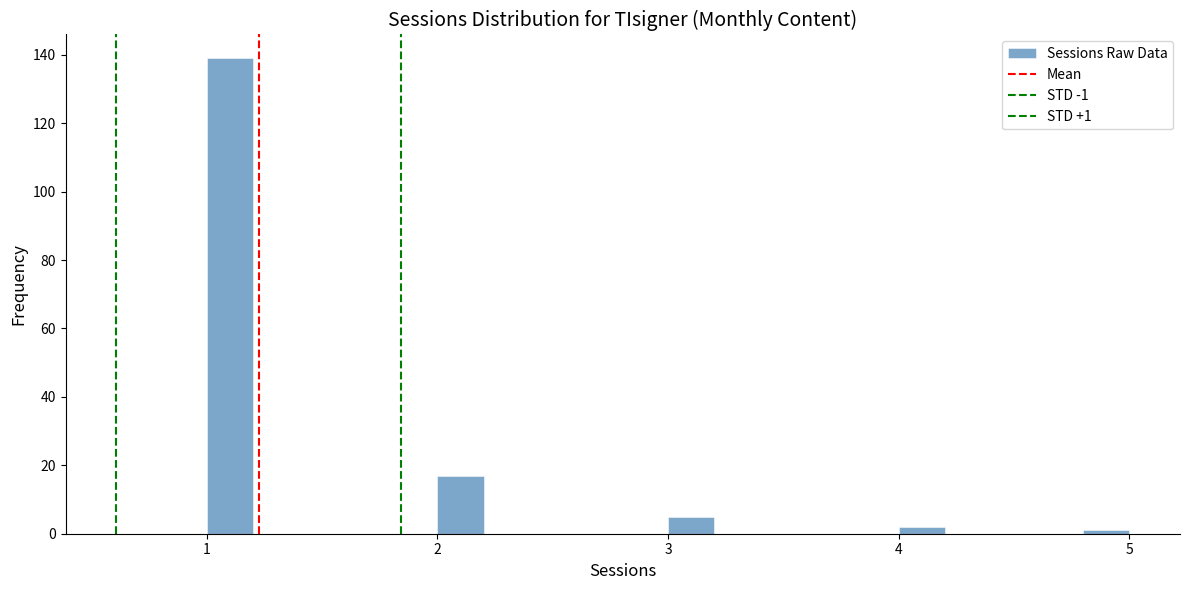

Around what value on the x-axis is the tallest bar? Give the approximate position of its centre, as read against the axis.

1.1